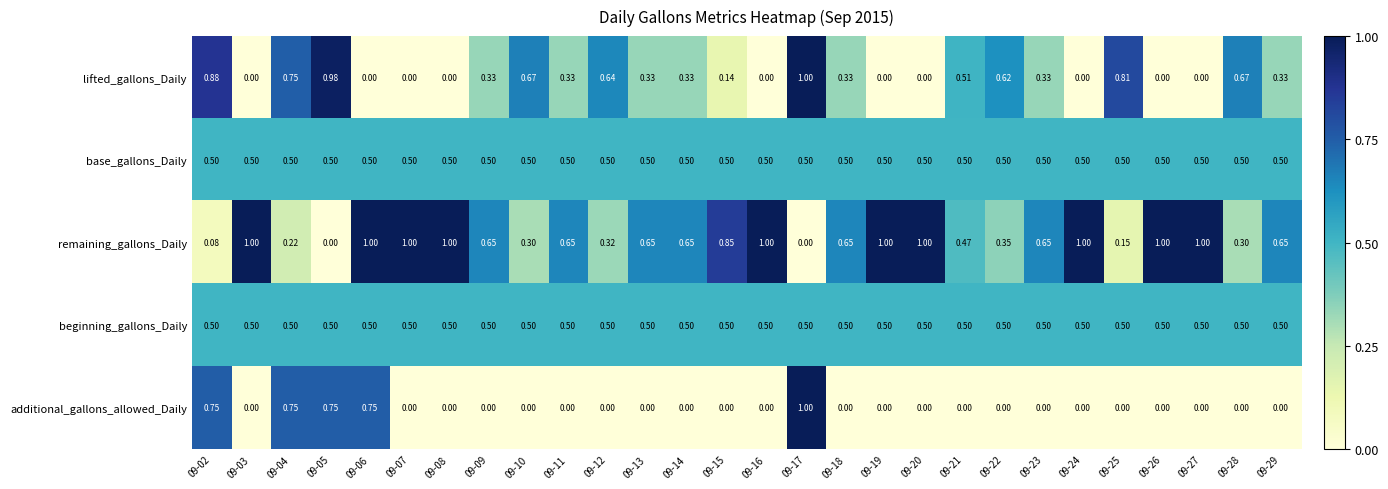

Is the value of remaining_gallons_Daily at 09-21 greater than the value of additional_gallons_allowed_Daily at 09-13?

Yes